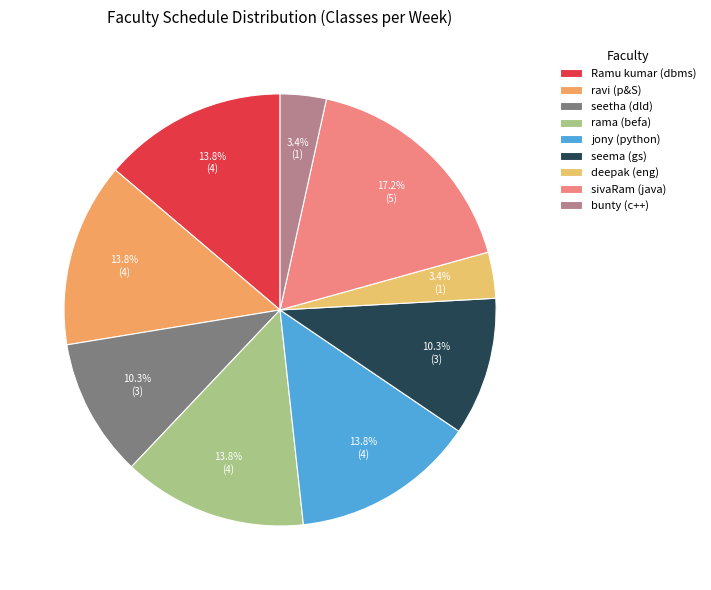

What is the change in value from seema (gs) to sivaRam (java)?

+2